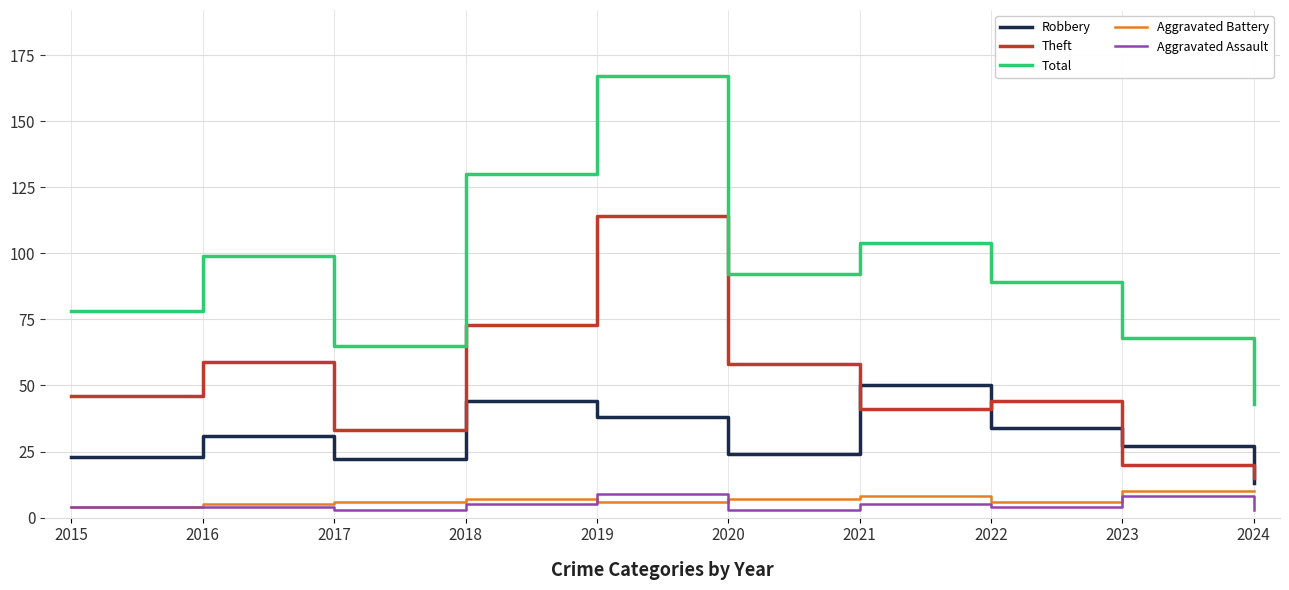

What is the greatest value displayed?

167